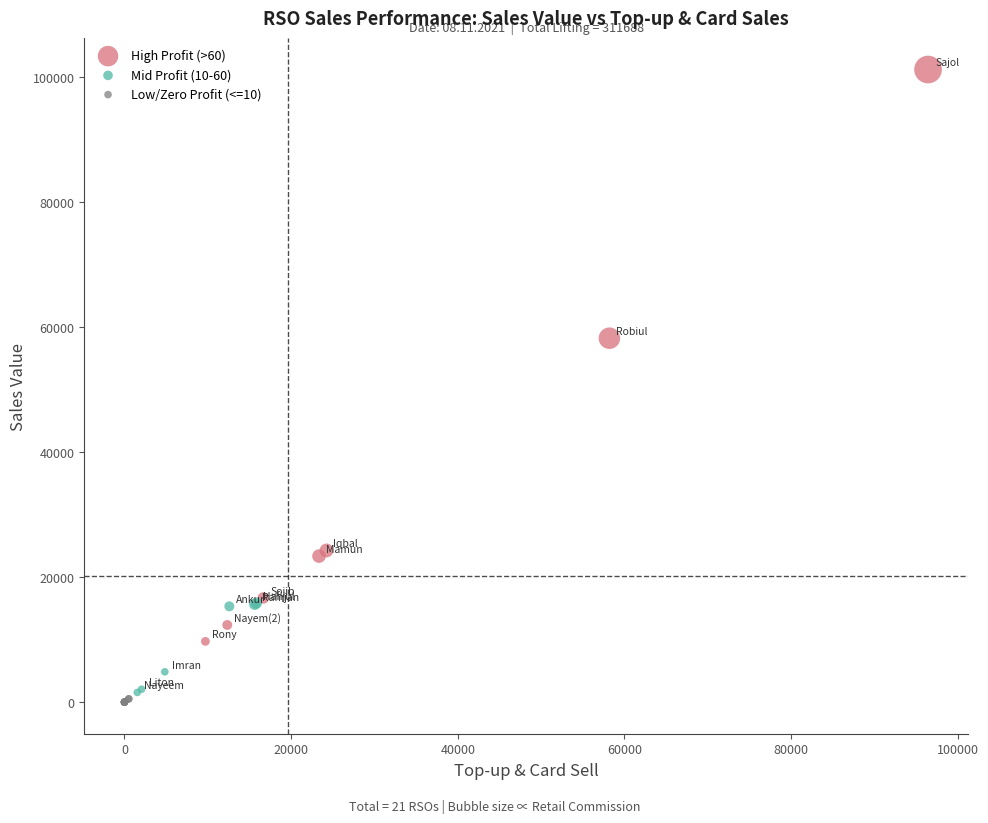

Which series has the widest spread of Y values?

High Profit (>60)